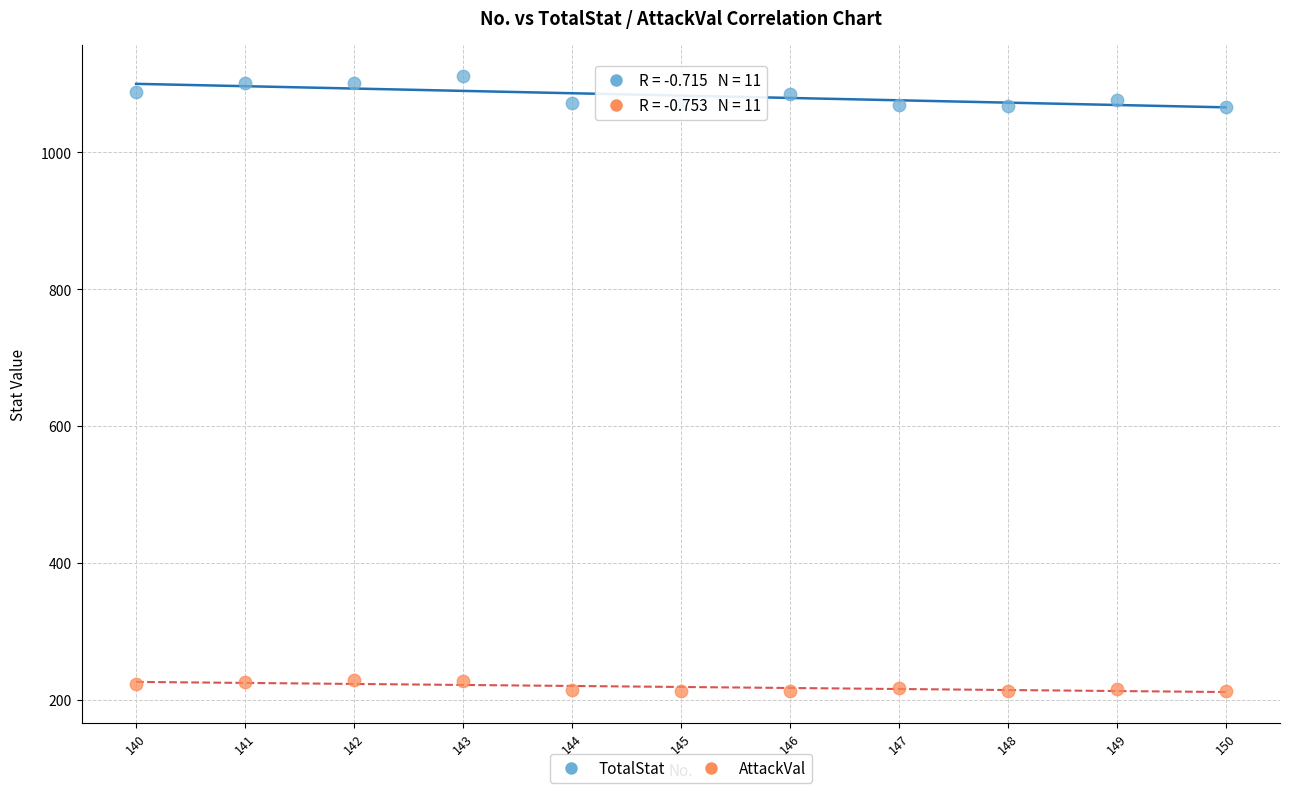

Which series has the largest Y range (max minus min)?

TotalStat